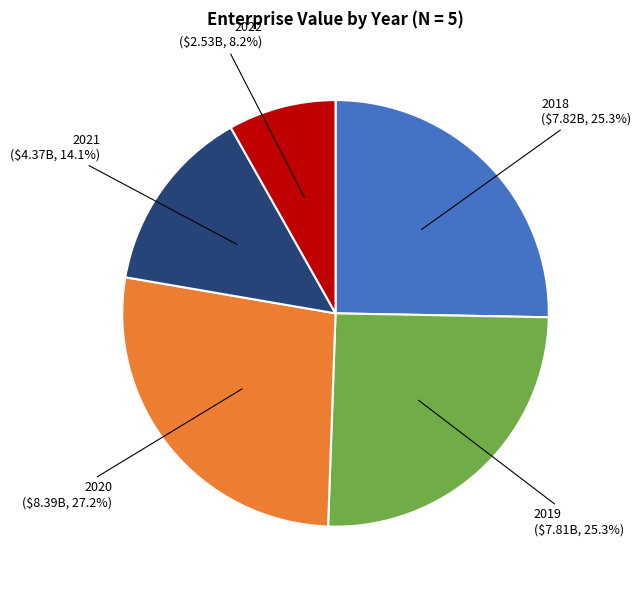

Does any single category account for the majority?

No